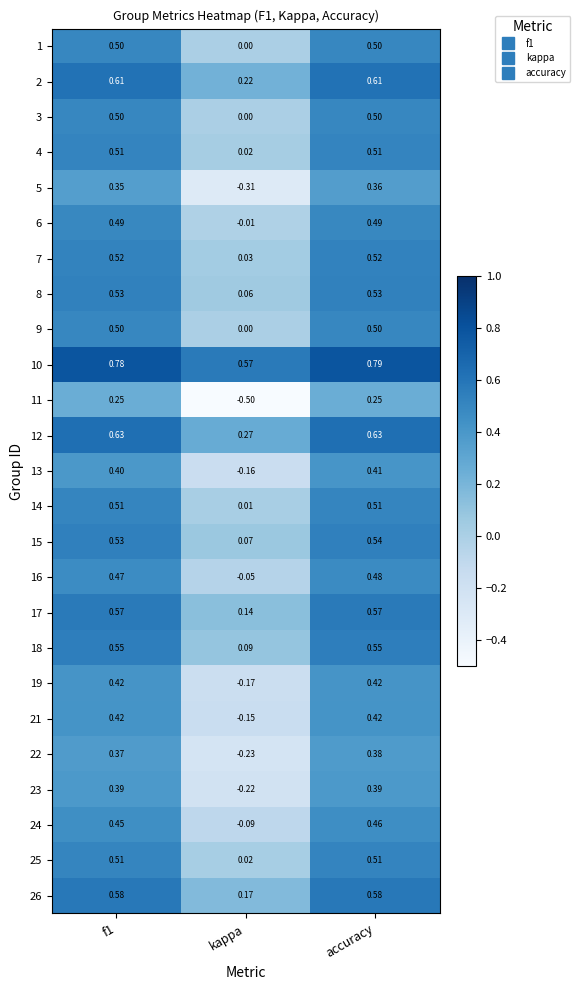

At which label is 8 closest to 0?

kappa